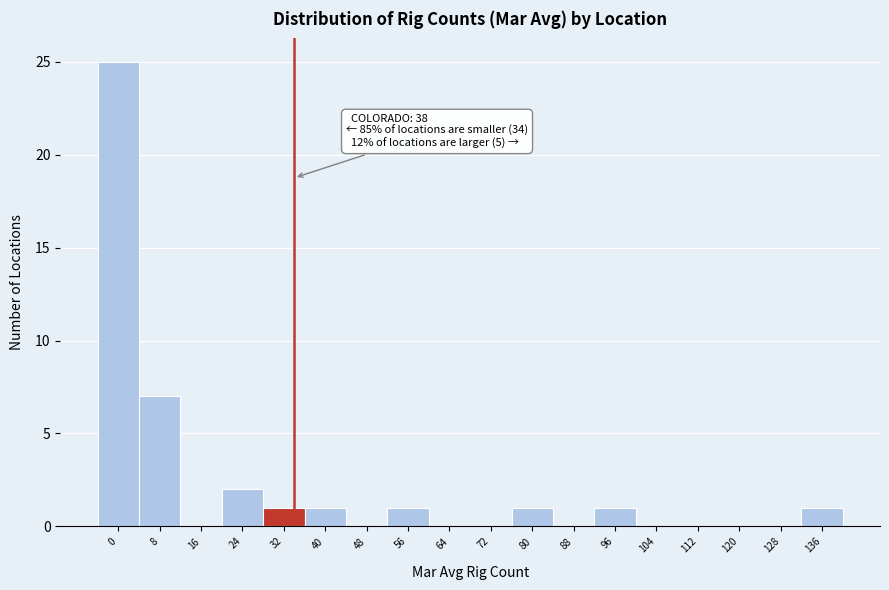

Reading left to right, extract all data points from this chart.

0=25	8=7	16=0	24=2	32=1	40=1	48=0	56=1	64=0	72=0	80=1	88=0	96=1	104=0	112=0	120=0	128=0	136=1